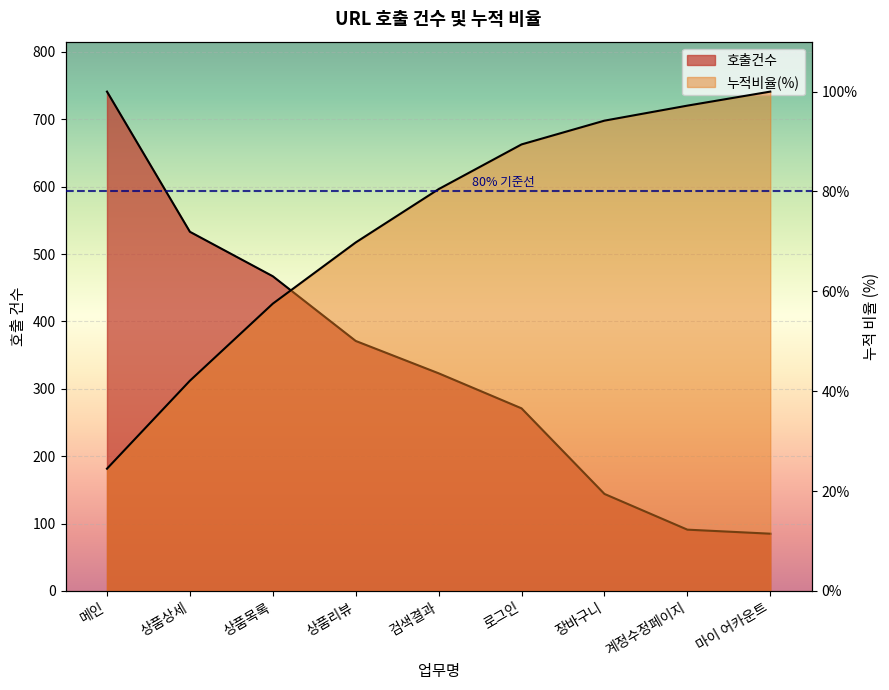

What is the change in value from 메인 to 장바구니?

+69.7